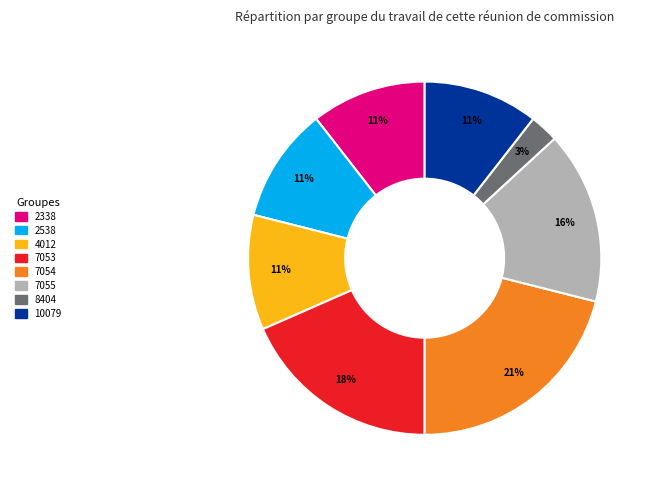

Is 2538 the majority of the pie?

No